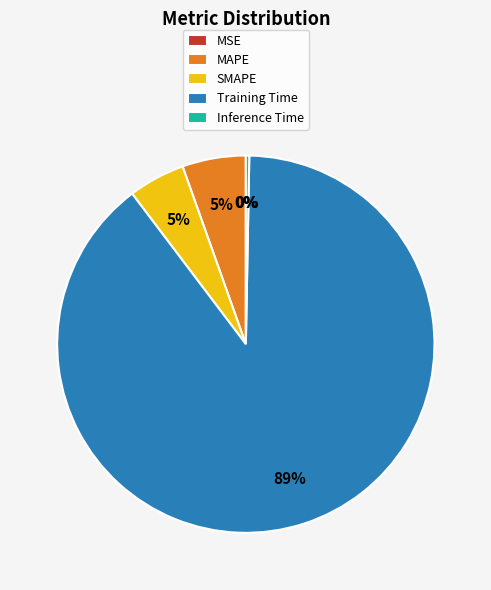

Which slice represents more than half of the pie?

Training Time